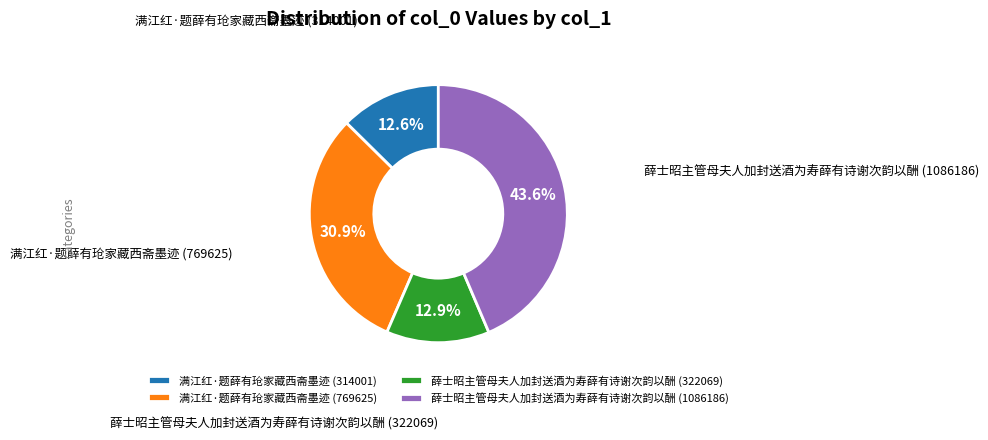

Is there a majority slice in this chart?

No